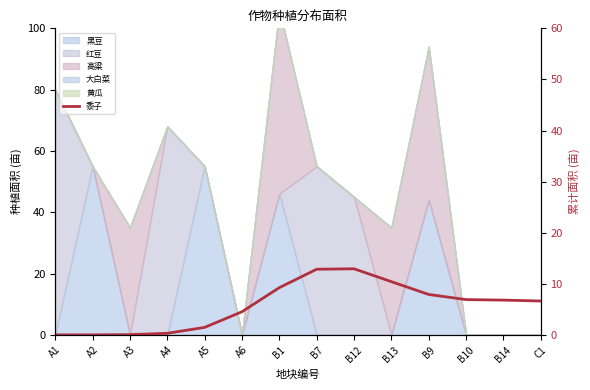

How many lines are shown in the chart?

1